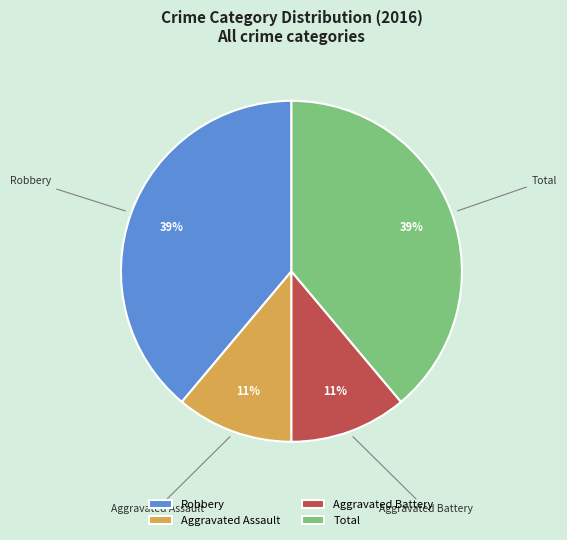

The Aggravated Battery slice represents 11% of the pie. True or false?

True